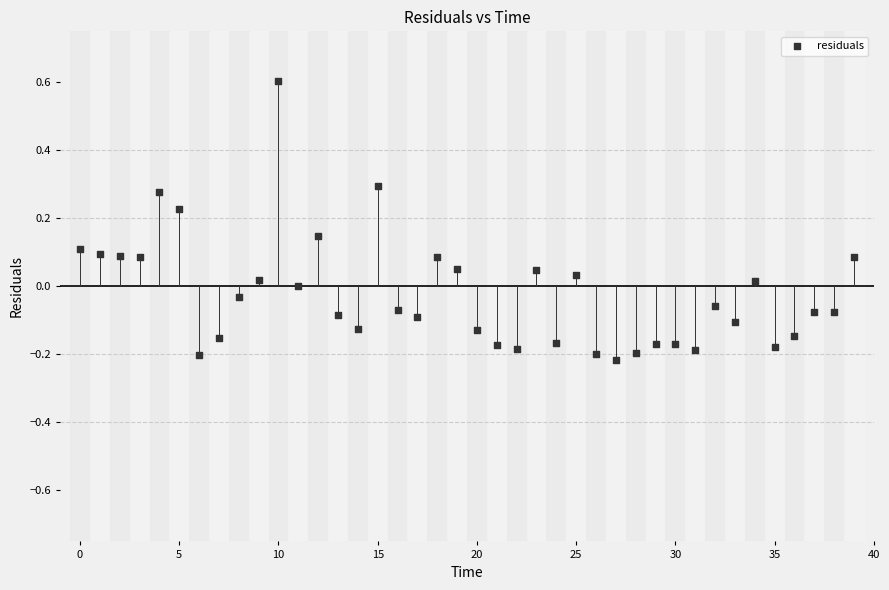

What is the range of Y values (max minus min)?

0.8